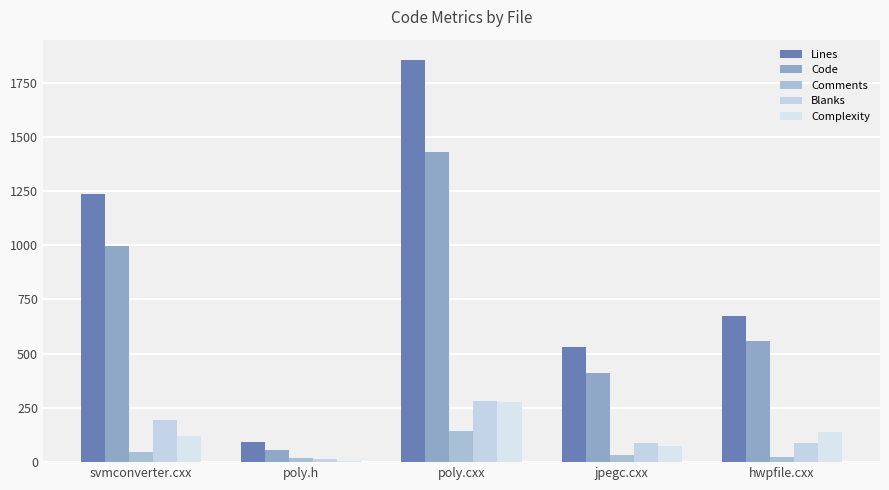

Which label corresponds to the largest value in the chart?

poly.cxx